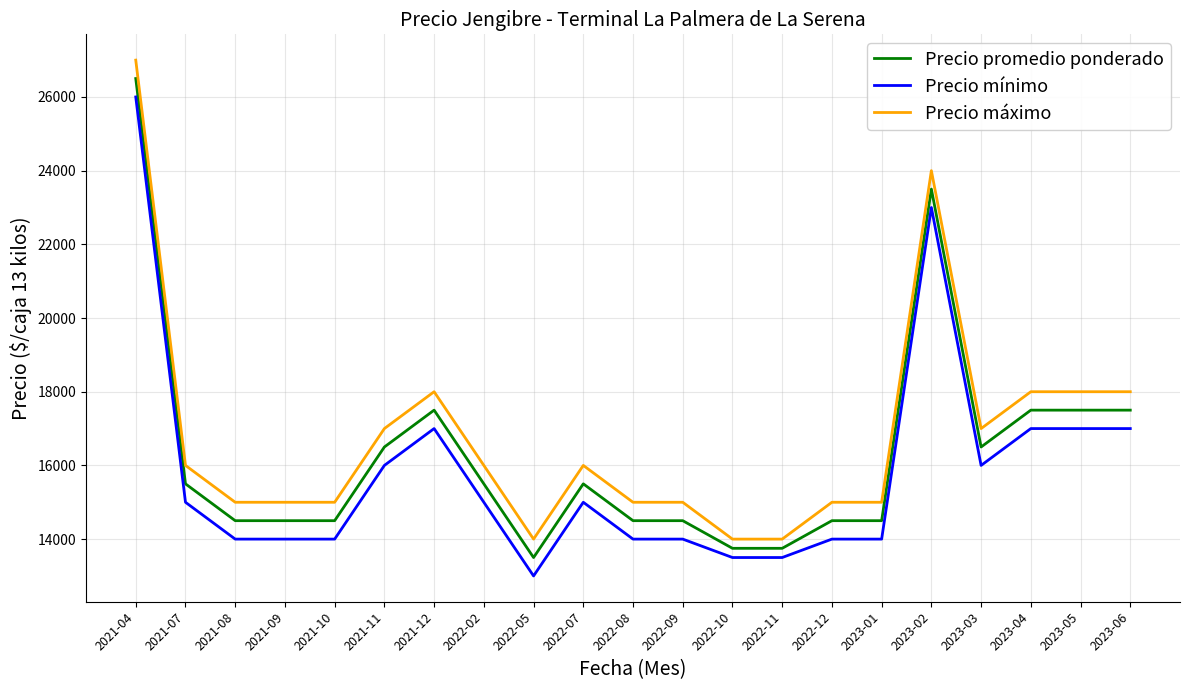

What is the lowest value of the Precio mínimo series?

13000